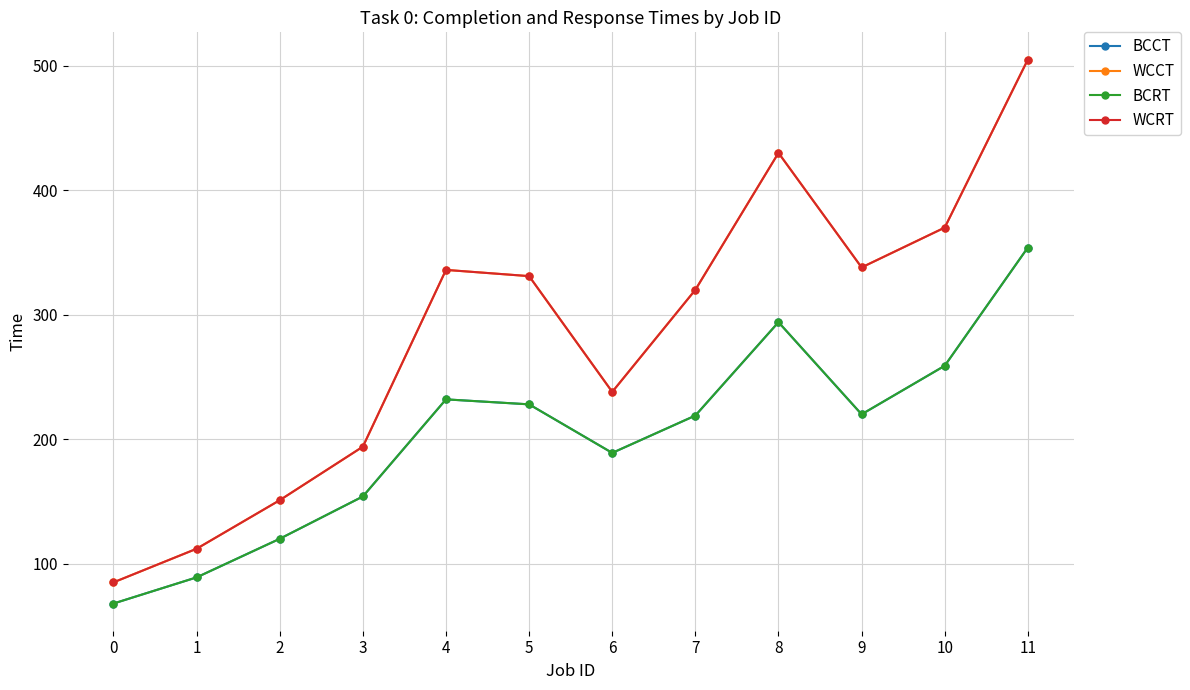

Is this an area chart (filled region under the line)?

No